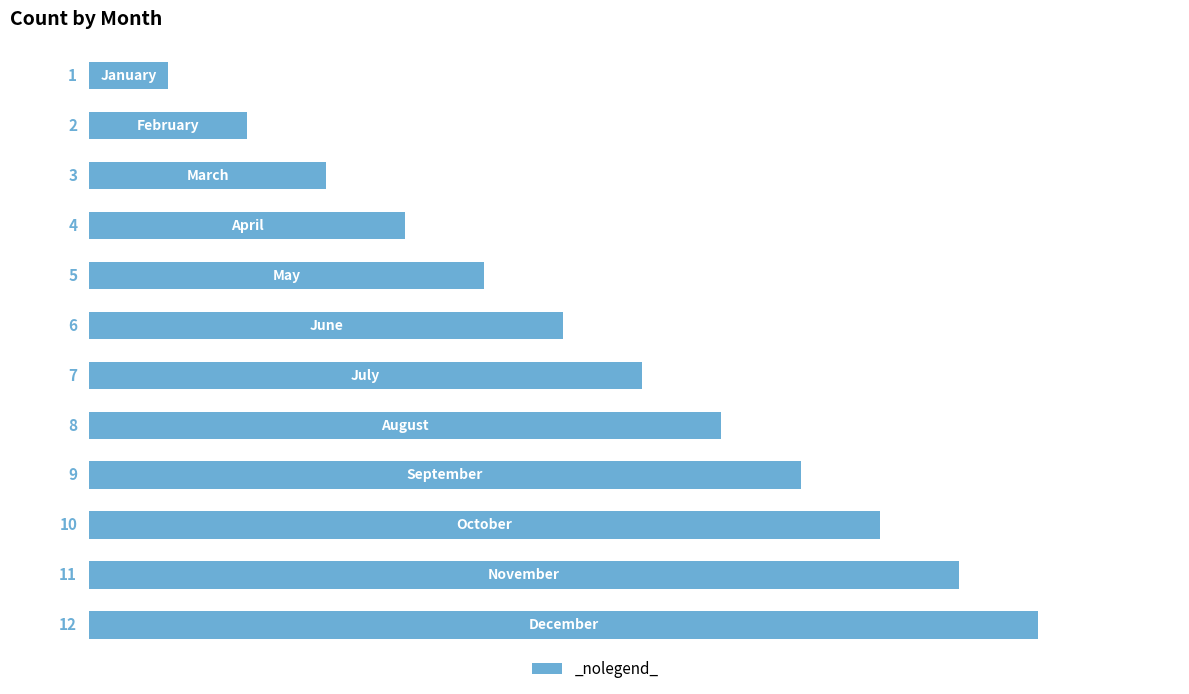

What is the value of the 2nd bar from the top?

2